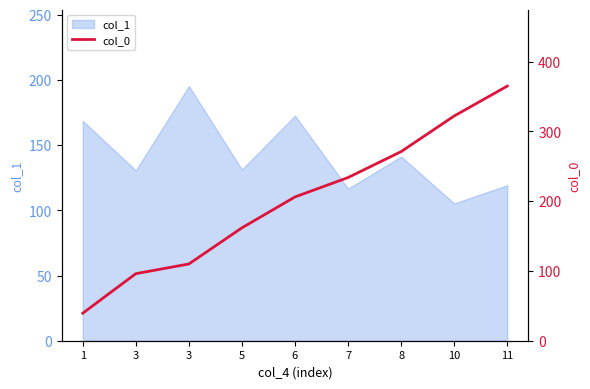

How many values exceed 206?

5